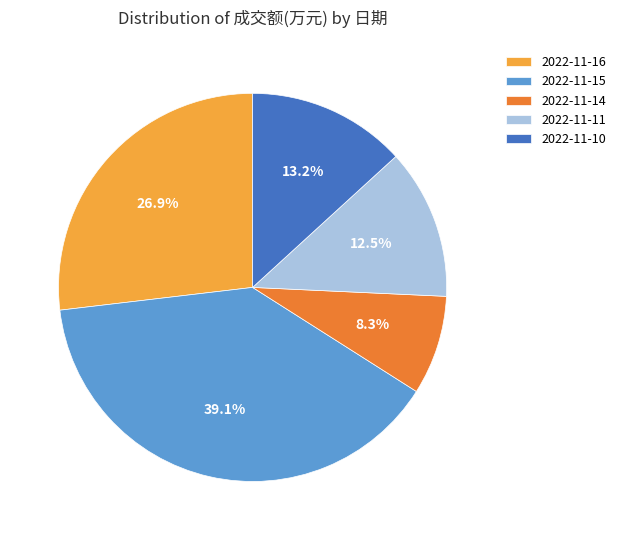

To the nearest percent, what is the average slice percentage?

20%